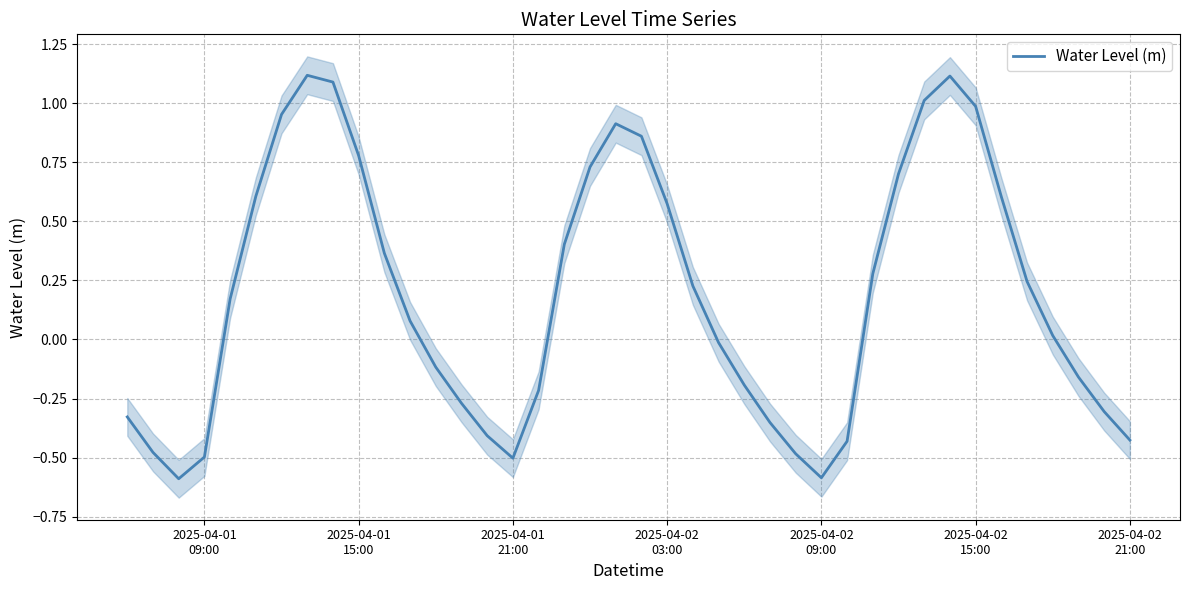

What is the maximum value for Water Level (m)?

1.1